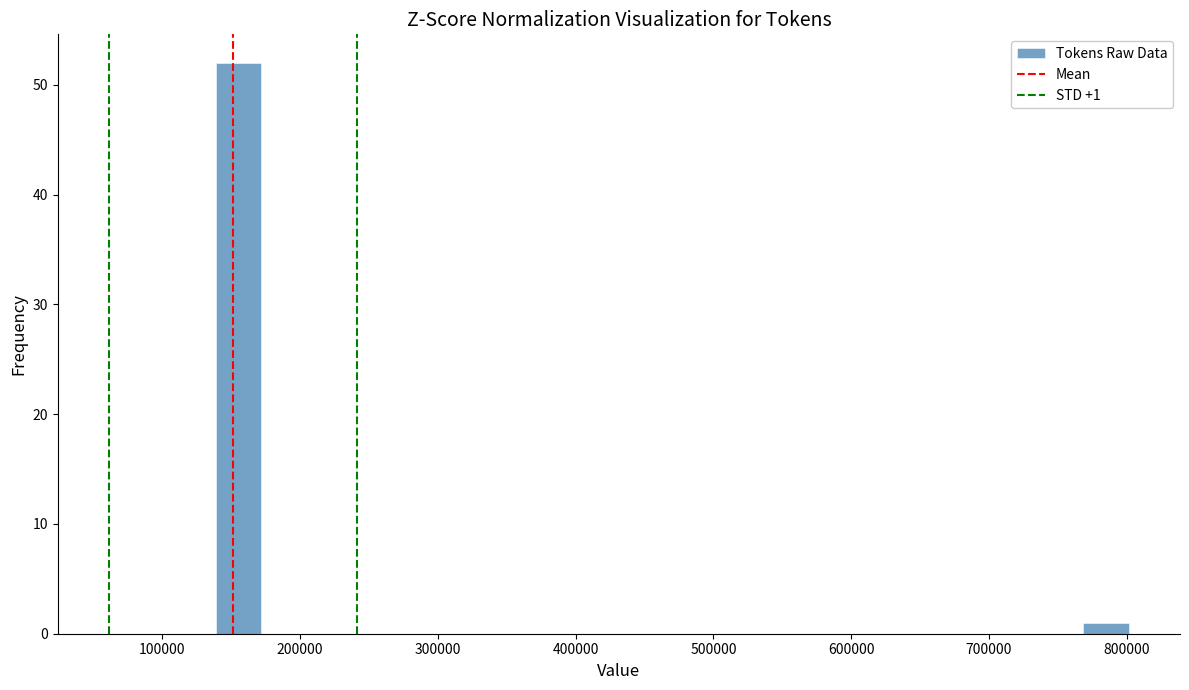

Around what value on the x-axis is the tallest bar? Give the approximate position of its centre, as read against the axis.

160000